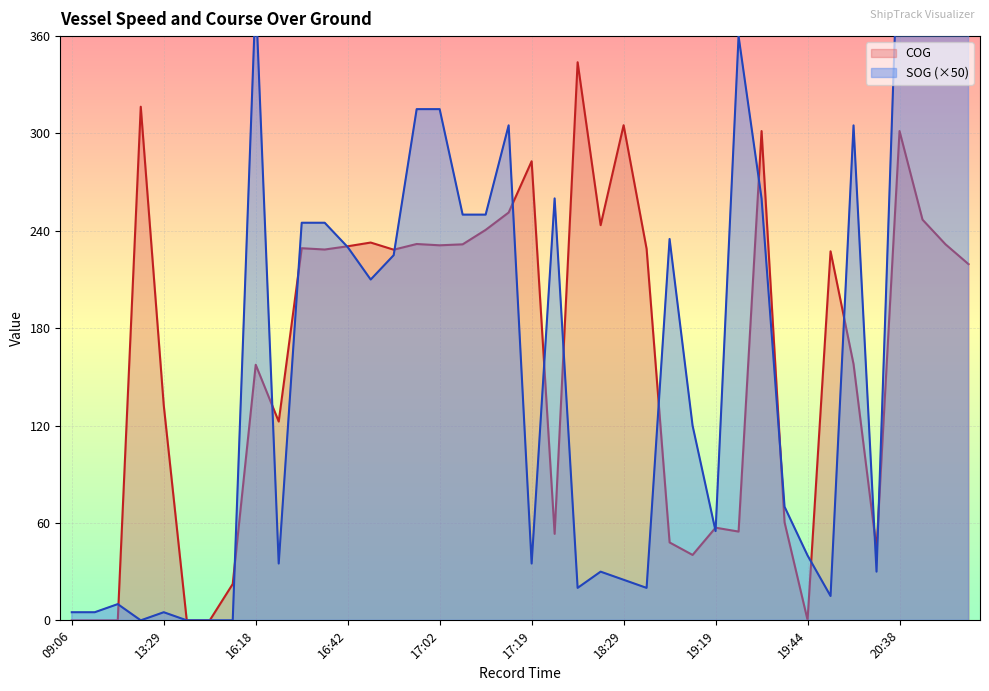

Reading right to left, list all the values displayed in this chart.

SOG: 430.0	435.0	425.0	445.0	30.0	305.0	15.0	40.0	70.0	260.0	360.0	55.0	120.0	235.0	20.0	25.0	30.0	20.0	260.0	35.0	305.0	250.0	250.0	315.0	315.0	225.0	210.0	230.0	245.0	245.0	35.0	385.0	0.0	0.0	0.0	5.0	0.0	10.0	5.0	5.0
COG: 219.5	231.7	246.9	301.5	43.9	157.9	227.4	0.2	60.4	301.5	54.7	57.1	40.3	48.0	228.9	305.1	243.5	343.9	53.3	282.9	251.3	240.6	231.7	231.1	231.9	228.4	232.8	230.5	228.5	229.3	122.5	157.5	22.4	0.0	0.0	132.5	316.5	0.0	0.0	0.0